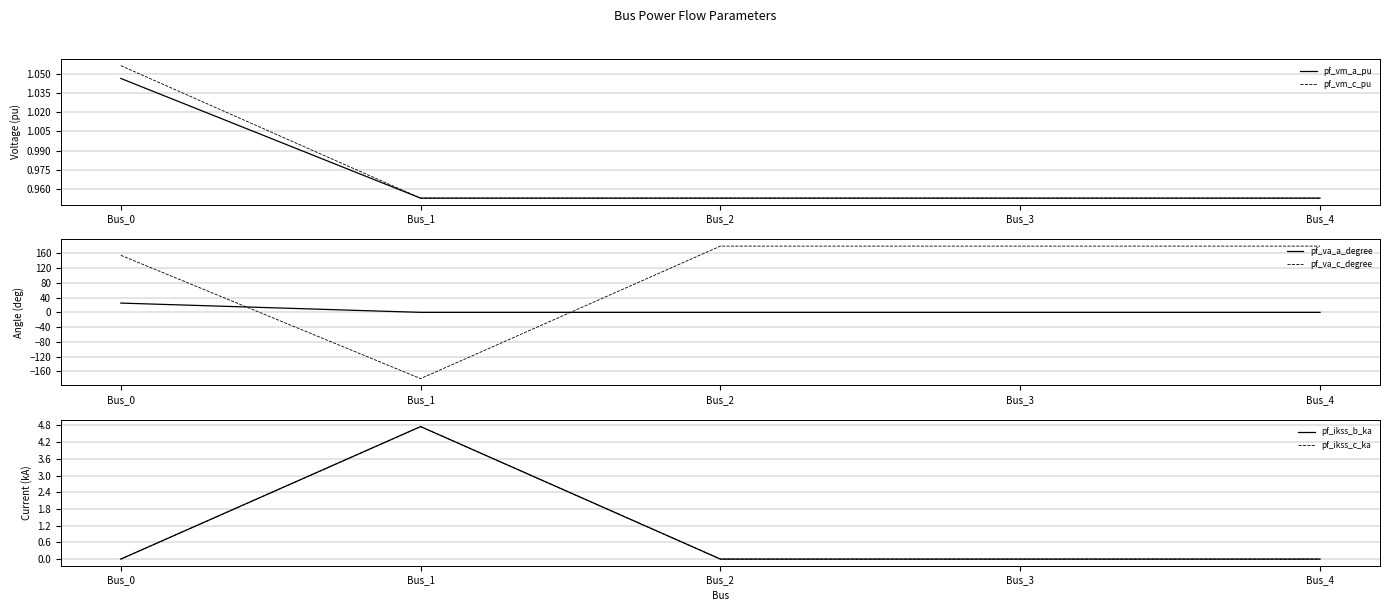

True or false: pf_vm_a_pu has a value of 1.0 at Bus_4.

True